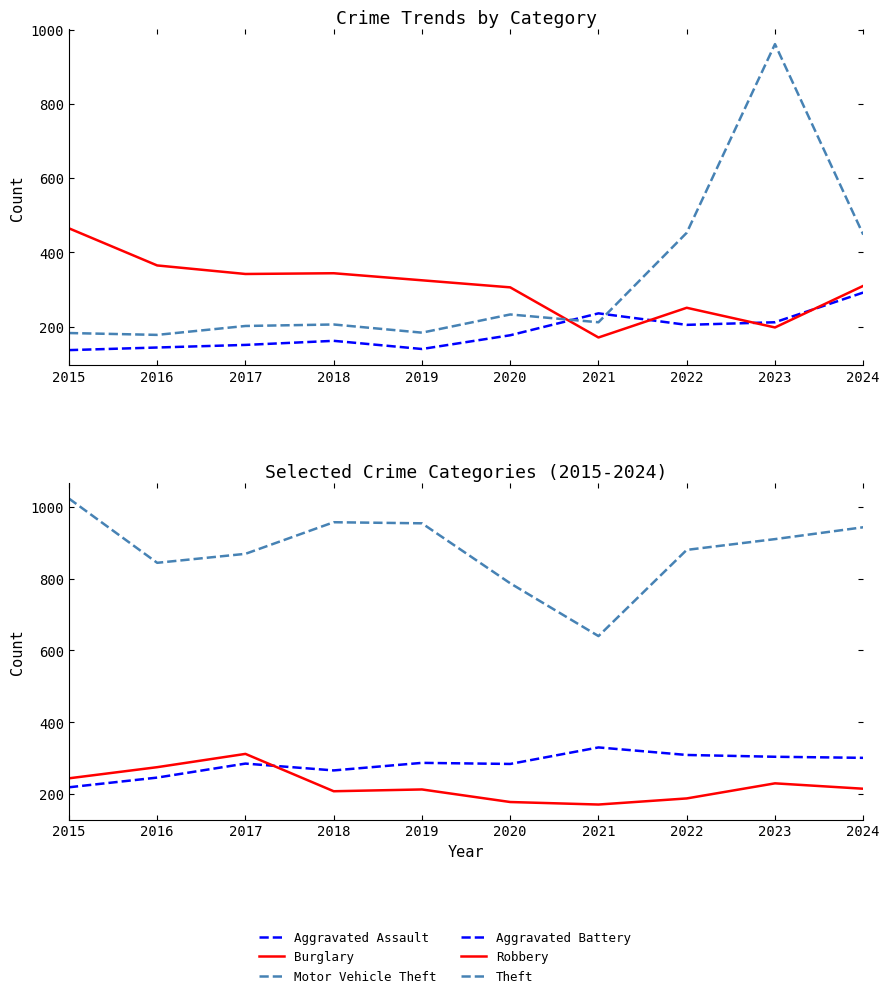

Rank the categories by Robbery value from highest to lowest.

2017, 2016, 2015, 2023, 2024, 2019, 2018, 2022, 2020, 2021